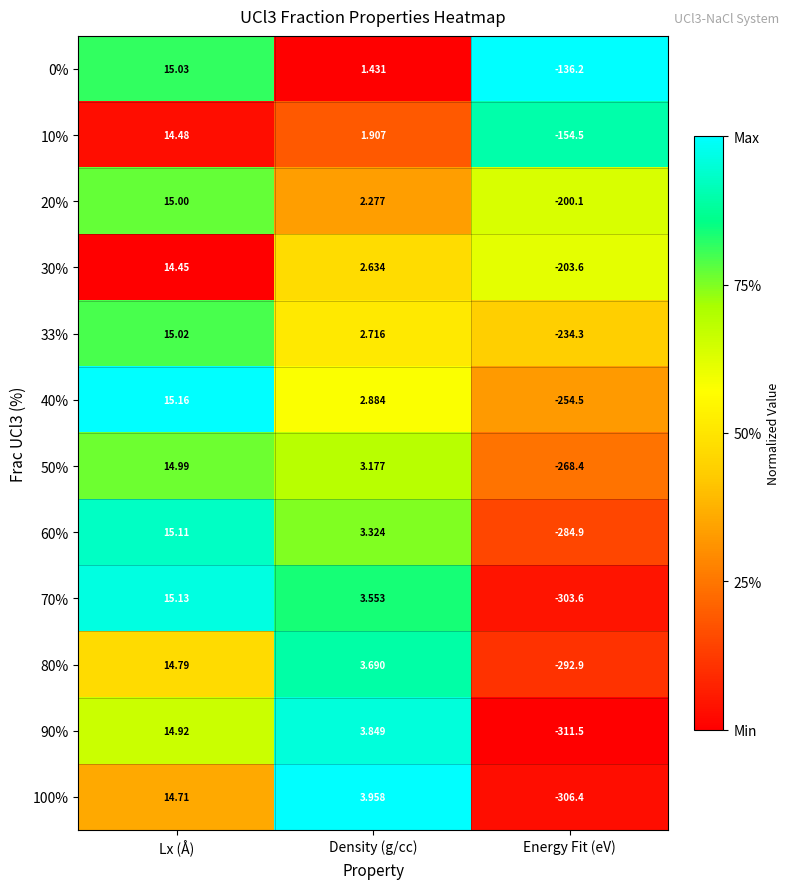

At which label is 70% closest to -144?

Density (g/cc)